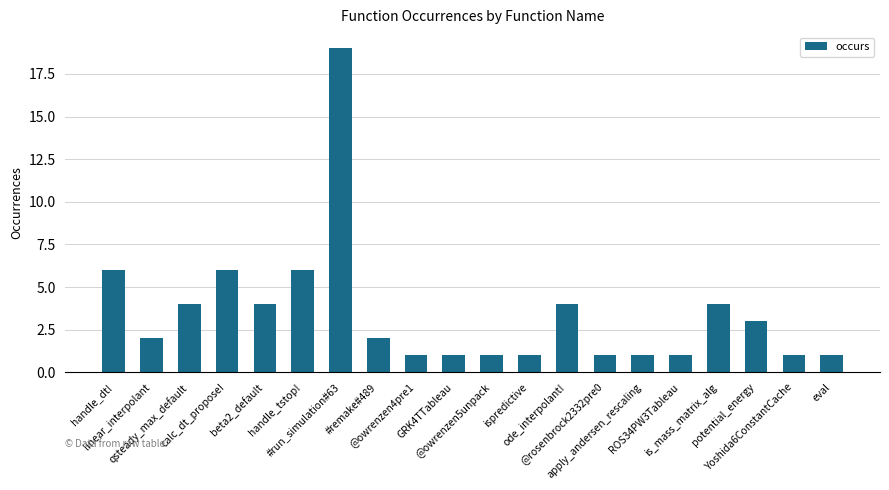

Reading right to left, extract all data points from this chart.

eval=1	Yoshida6ConstantCache=1	potential_energy=3	is_mass_matrix_alg=4	ROS34PW3Tableau=1	apply_andersen_rescaling=1	@rosenbrock2332pre0=1	ode_interpolant!=4	ispredictive=1	@owrenzen5unpack=1	GRK4TTableau=1	@owrenzen4pre1=1	#remake#489=2	#run_simulation#63=19	handle_tstop!=6	beta2_default=4	calc_dt_propose!=6	qsteady_max_default=4	linear_interpolant=2	handle_dt!=6